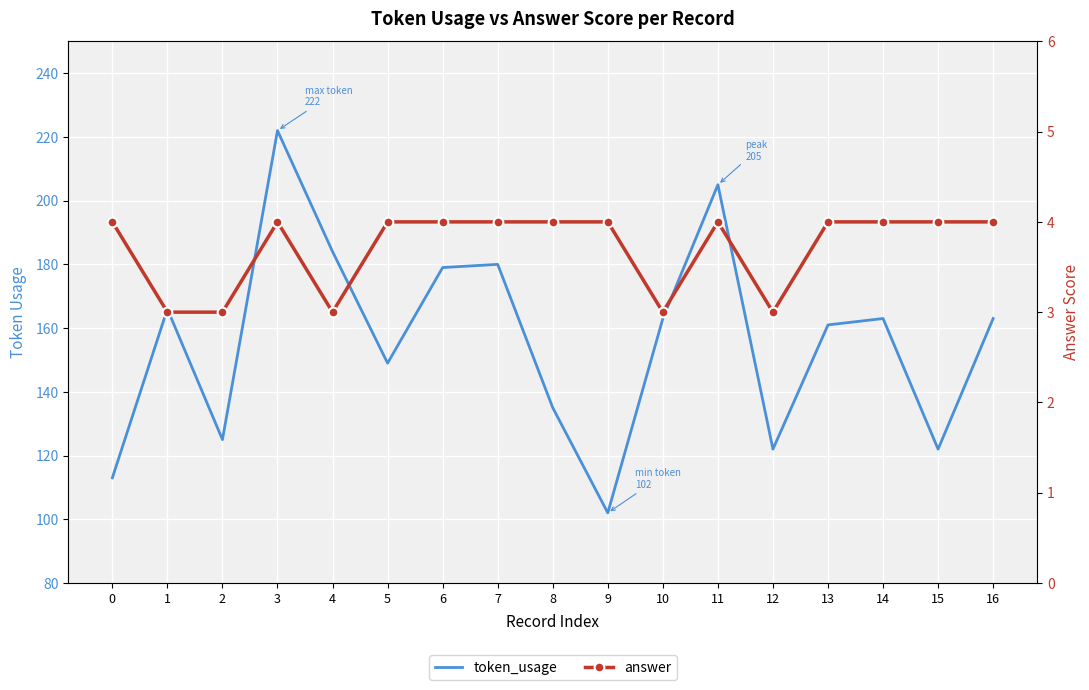

True or false: token_usage and answer cross at least once.

False